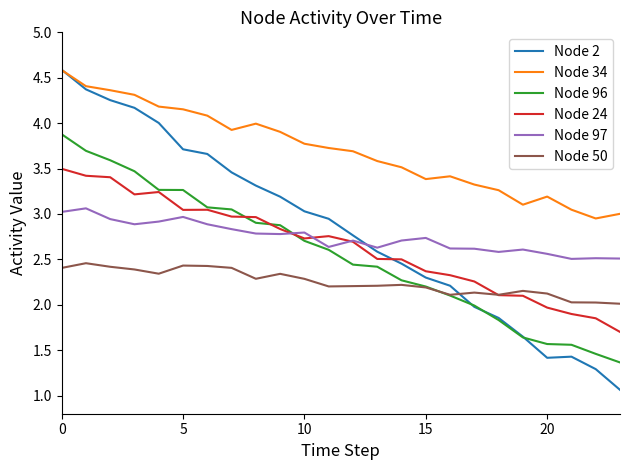

After their last crossing, which series has the higher values: Node 24 or Node 2?

Node 24